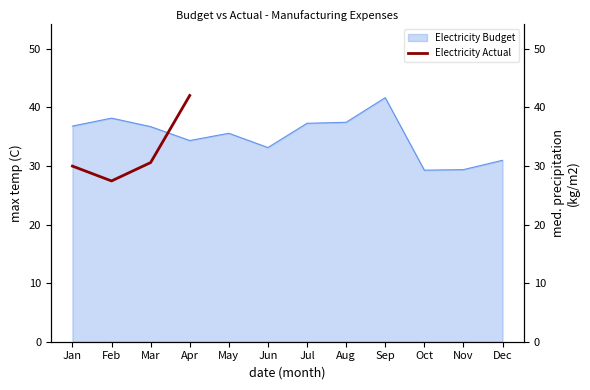

Which category has the highest value in the Electricity Actual series?

Apr